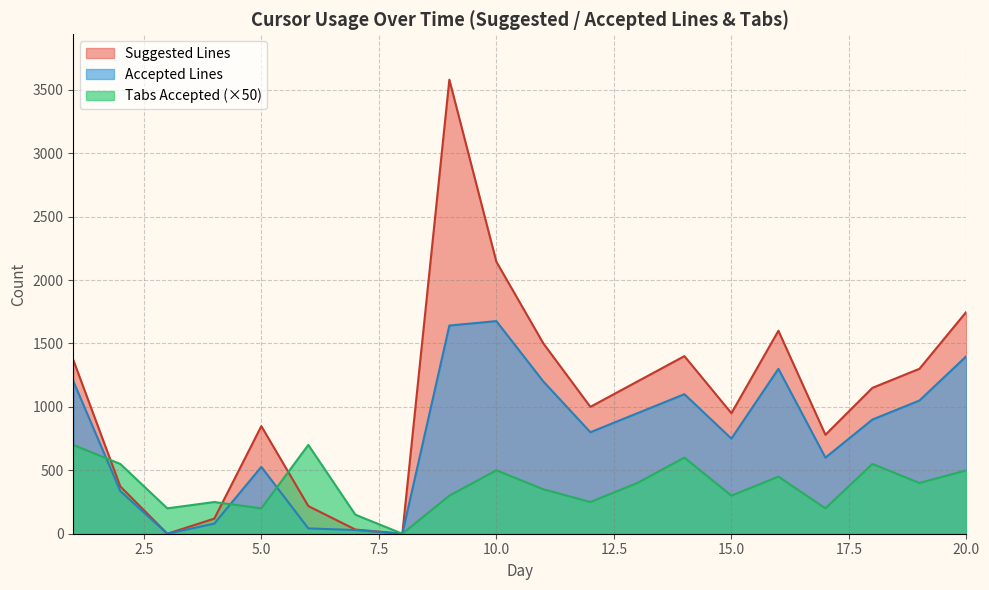

What is the sum of the Accepted Lines values at Day 3 and Day 16?

1300